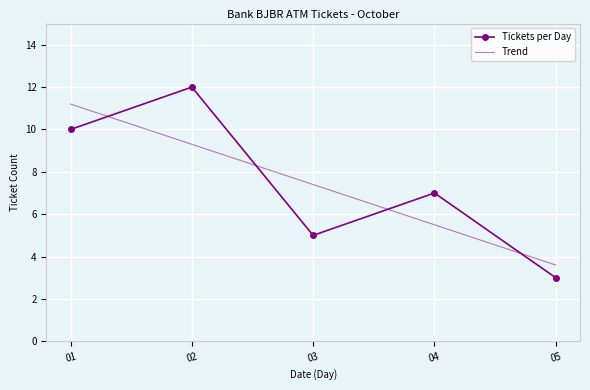

What are all the series names shown in the legend?

Tickets per Day, Trend